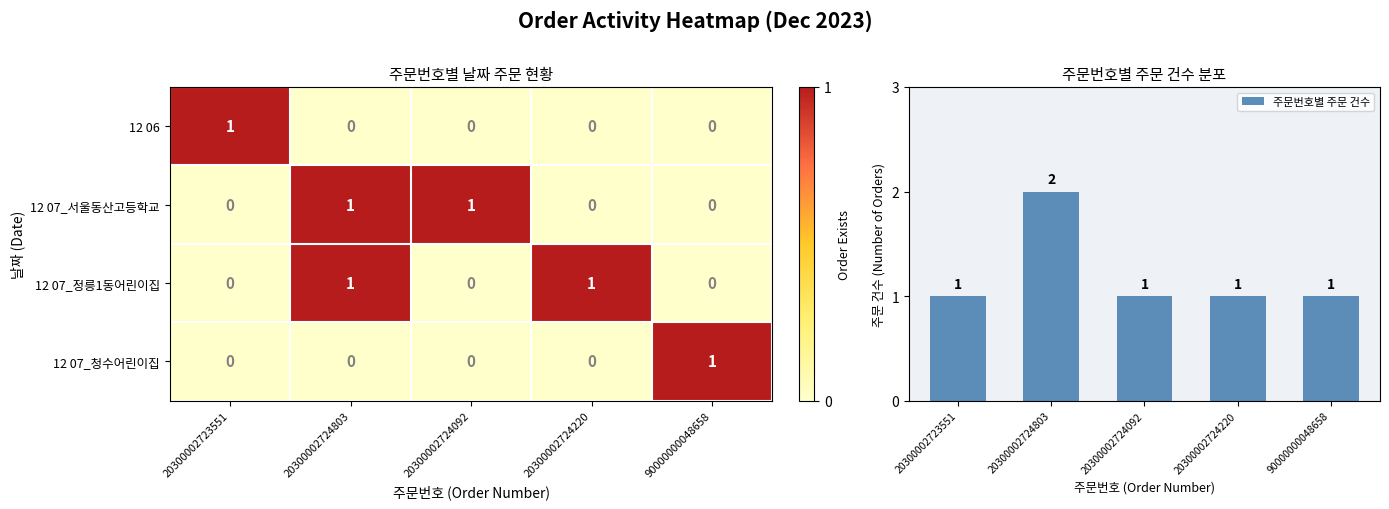

The 12 06 series shows -1 at 20300002724220. True or false?

False